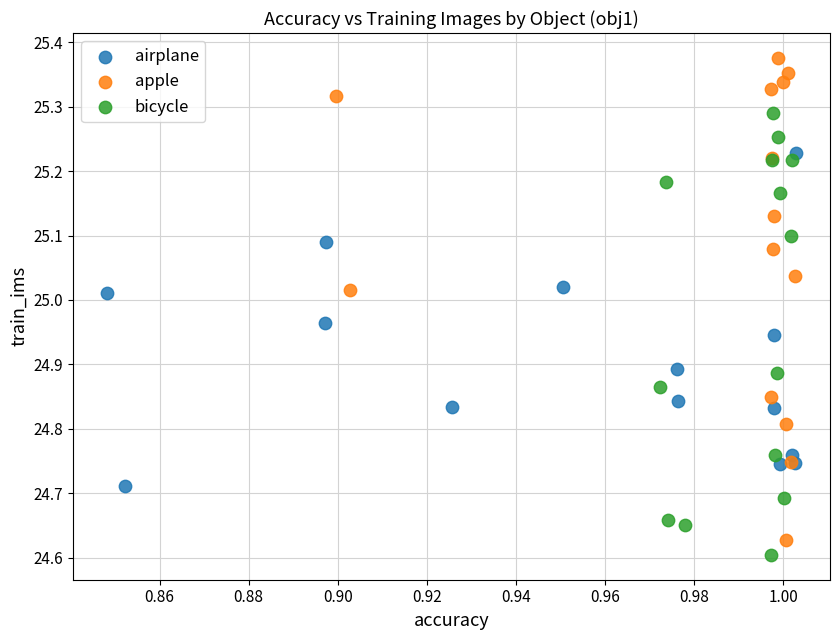

Which series reaches the maximum Y coordinate?

apple